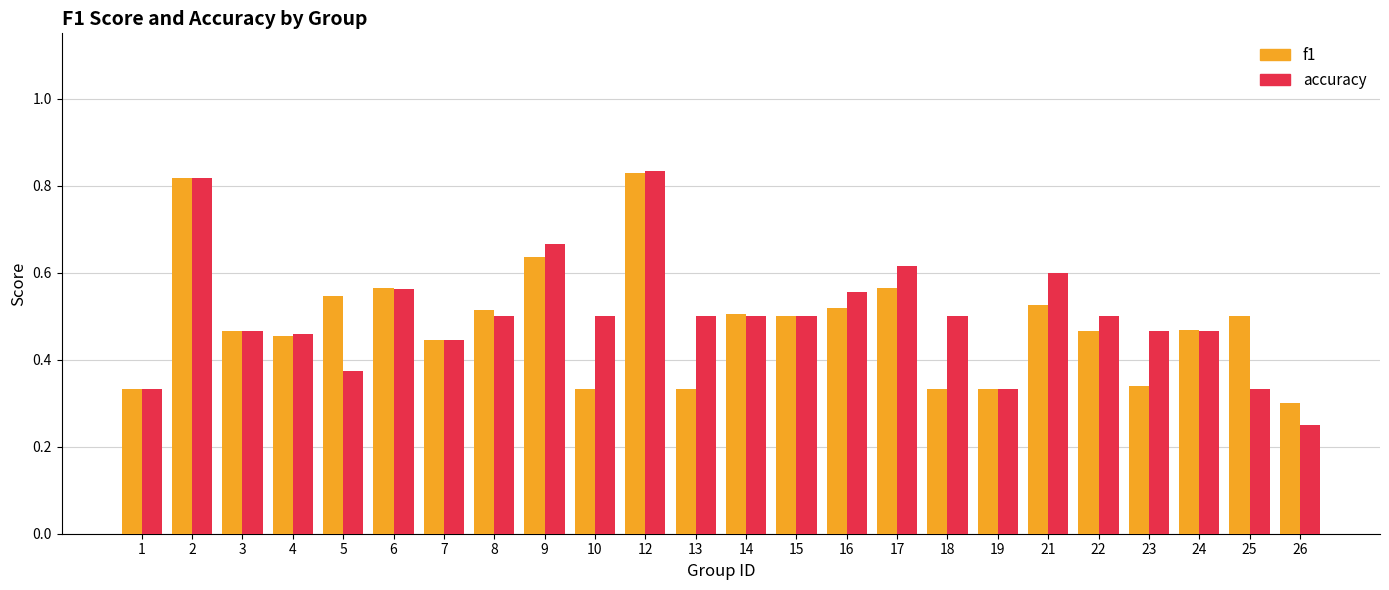

True or false: accuracy has a value of 0.5 at 14.

True